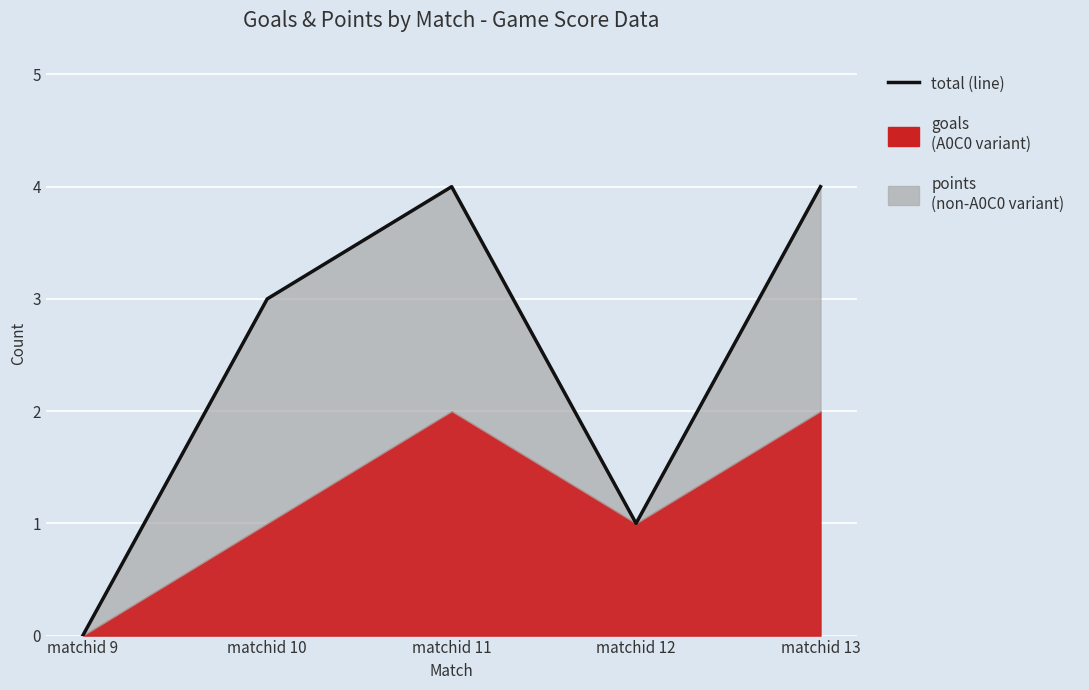

Rank the categories by value from highest to lowest.

matchid 11, matchid 13, matchid 10, matchid 12, matchid 9